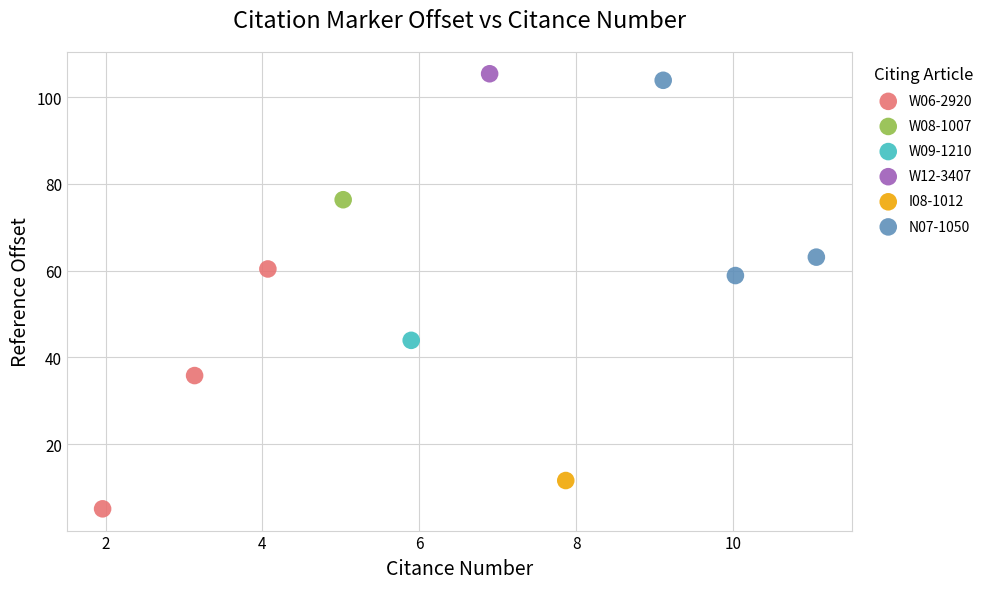

Which series reaches the maximum Y coordinate?

W12-3407